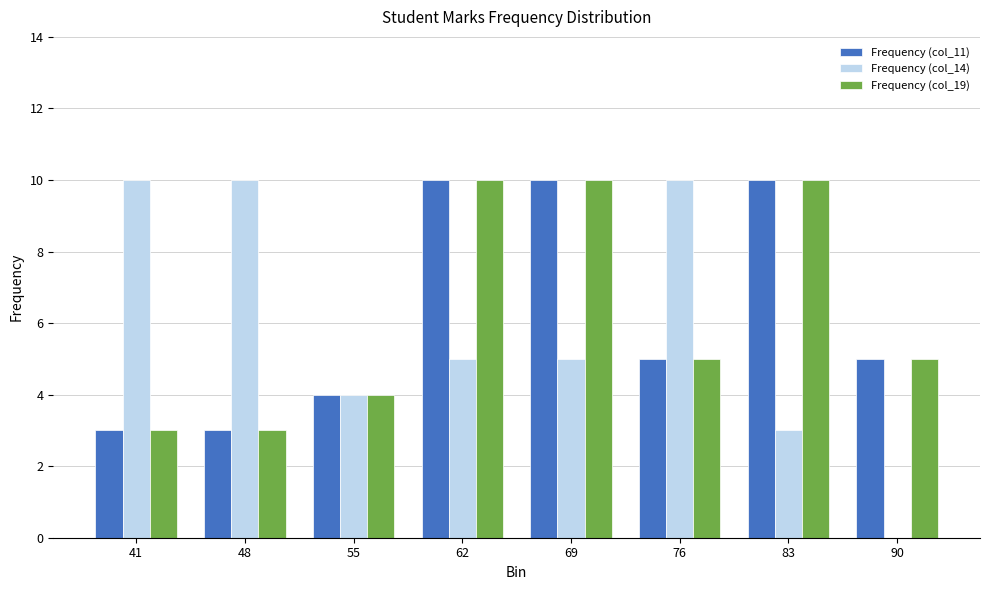

What is the highest value of the Frequency (col_11) series?

10